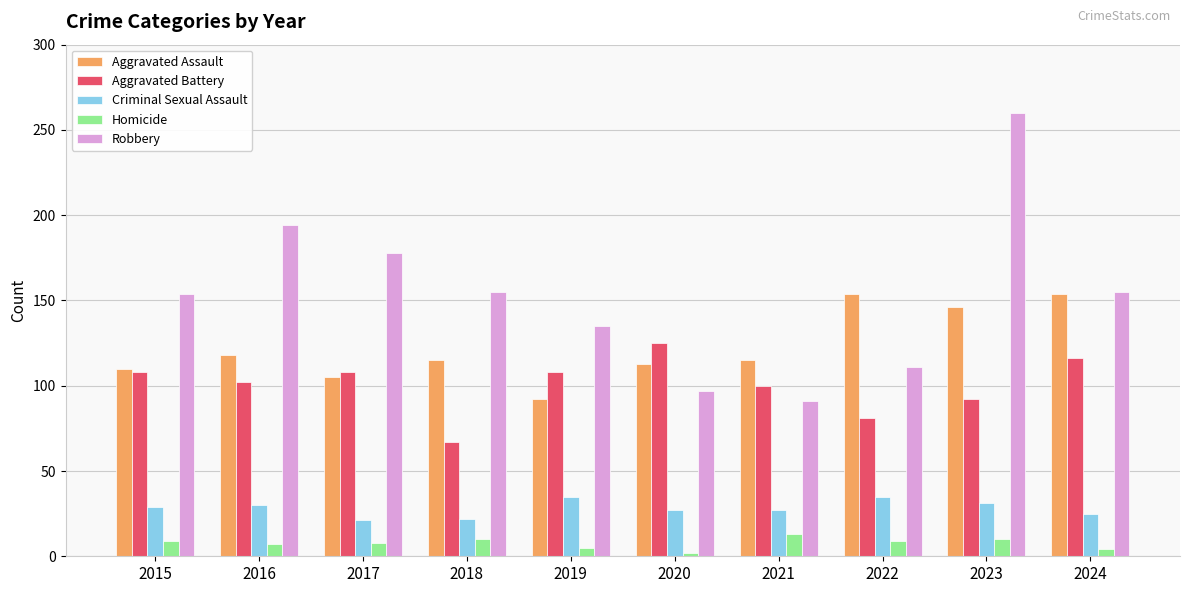

Which series has the widest spread of values?

Robbery